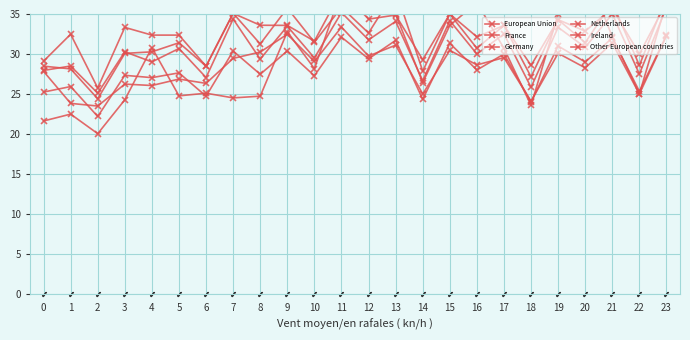

How many interior local peaks does the Other European countries series have?

9